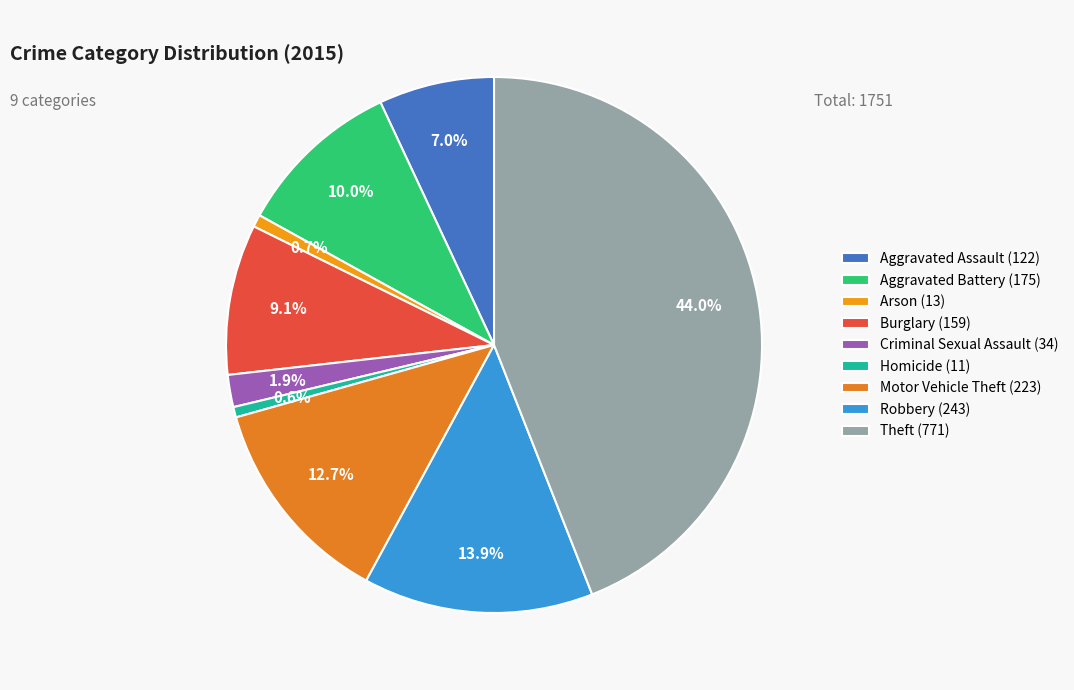

To the nearest percent, what is the average slice percentage?

11%